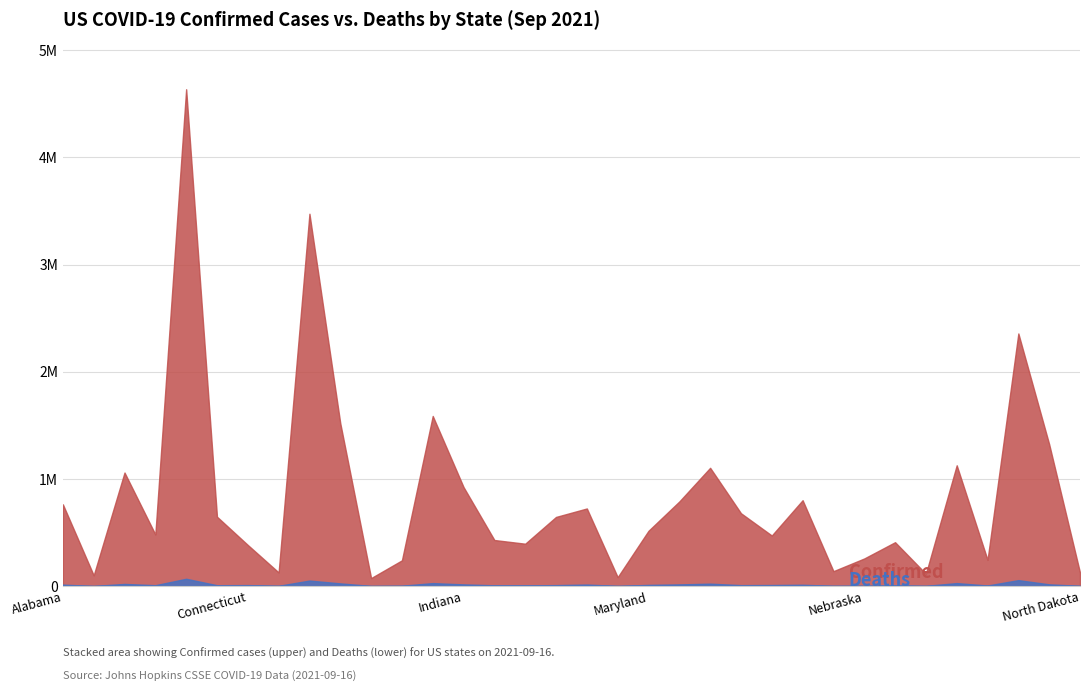

What is the minimum value shown in the chart?

468